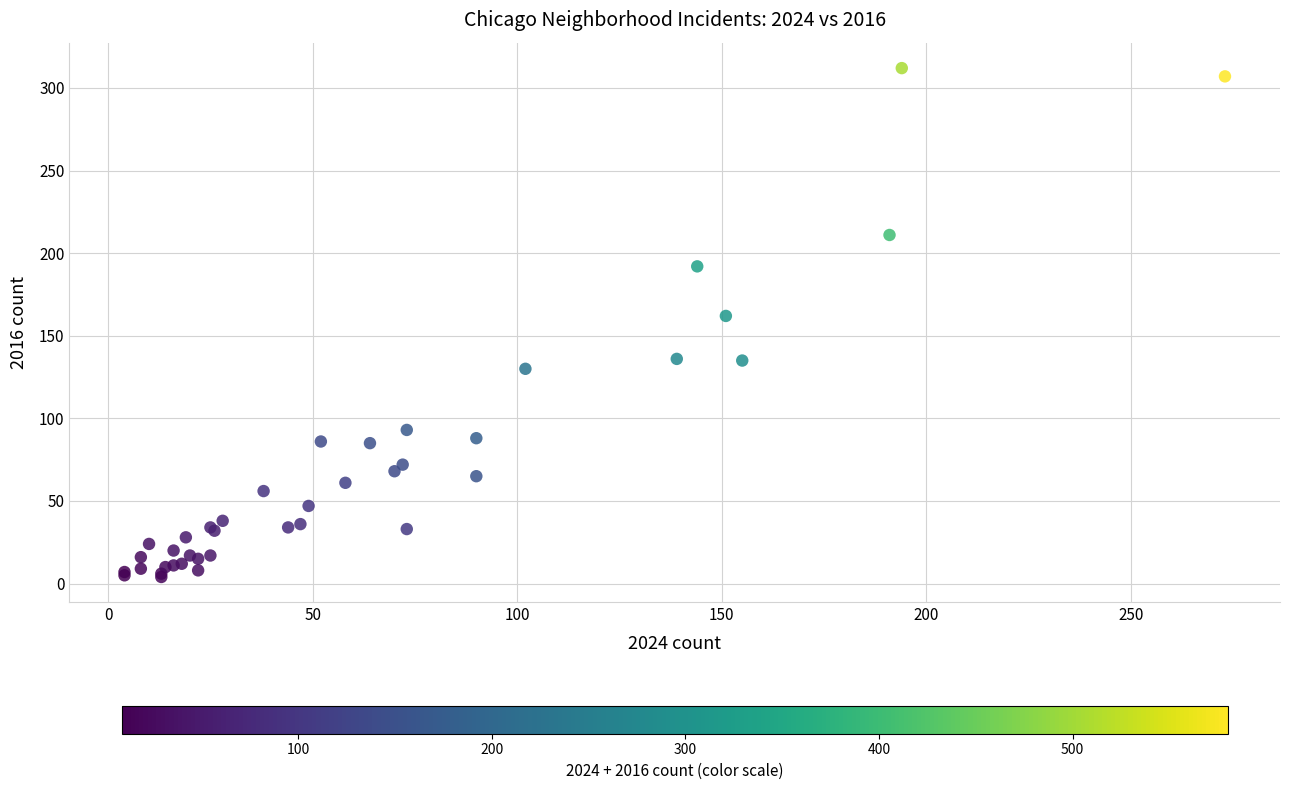

What Y value in the scatter plot is closest to 158?

162